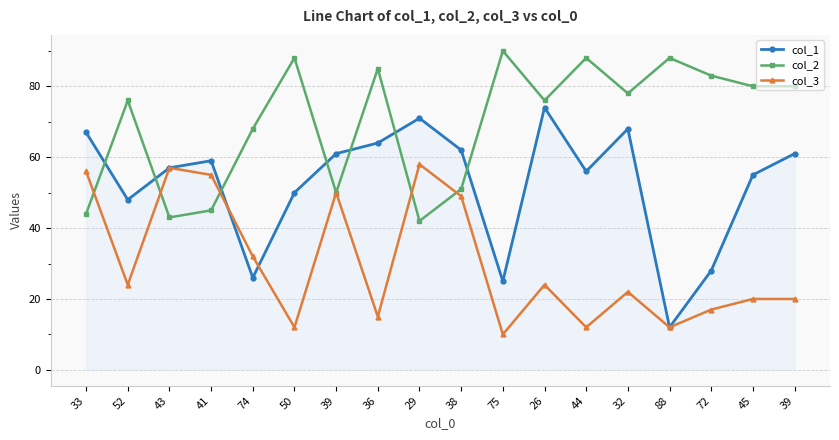

Is the value of col_2 at 75 greater than the value of col_3 at 38?

Yes